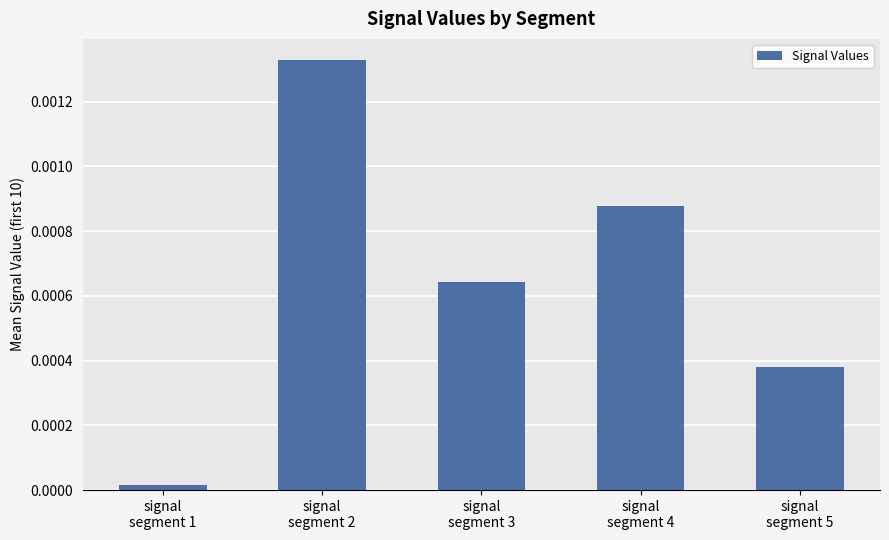

List the labels in order of value, smallest first.

signal
segment 1, signal
segment 5, signal
segment 3, signal
segment 4, signal
segment 2